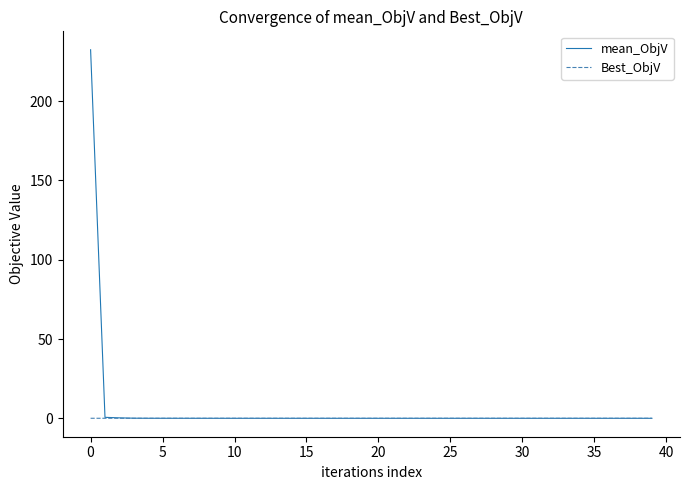

Rank the series by their maximum value, from highest to lowest.

mean_ObjV, Best_ObjV